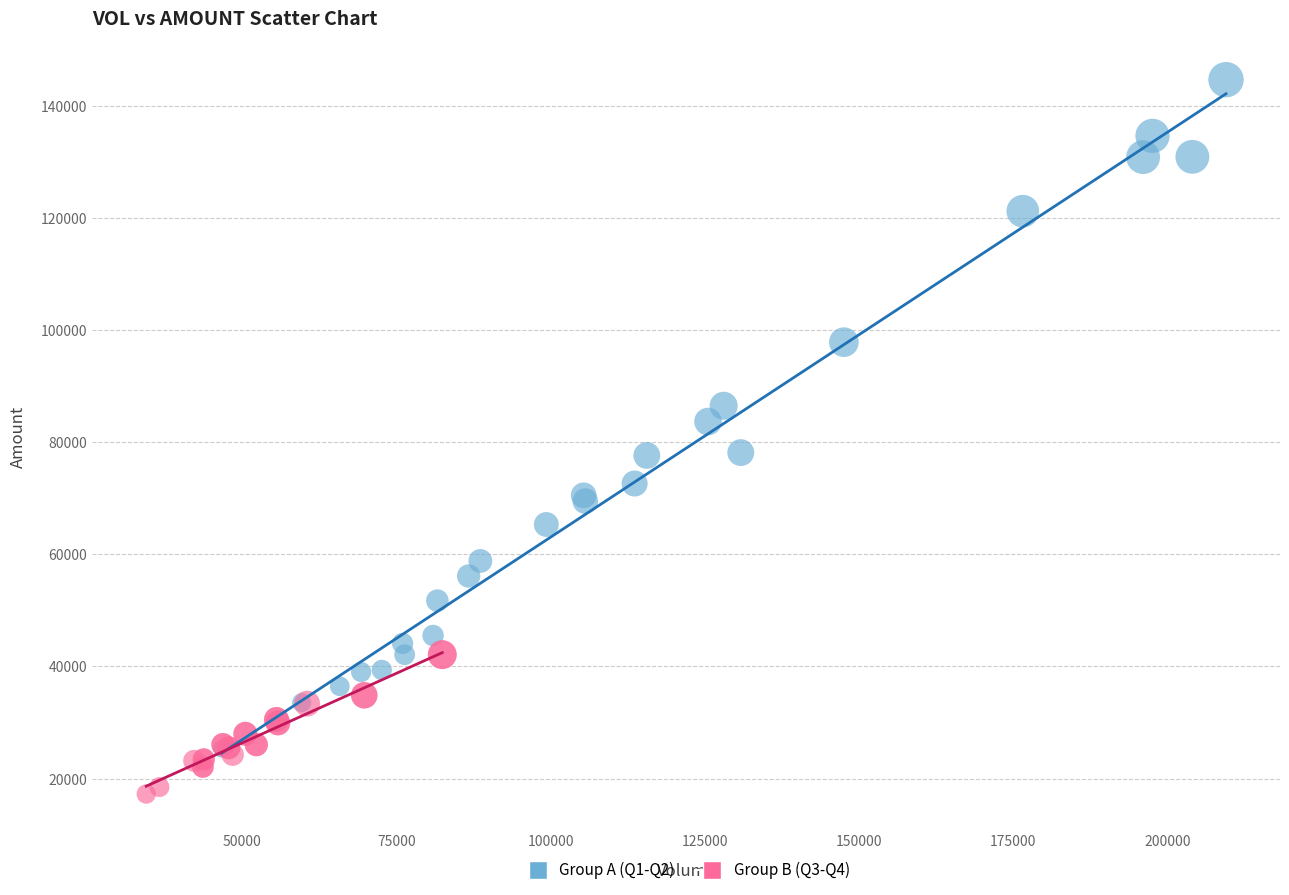

Which series reaches the minimum Y coordinate?

Group B (Q3-Q4)